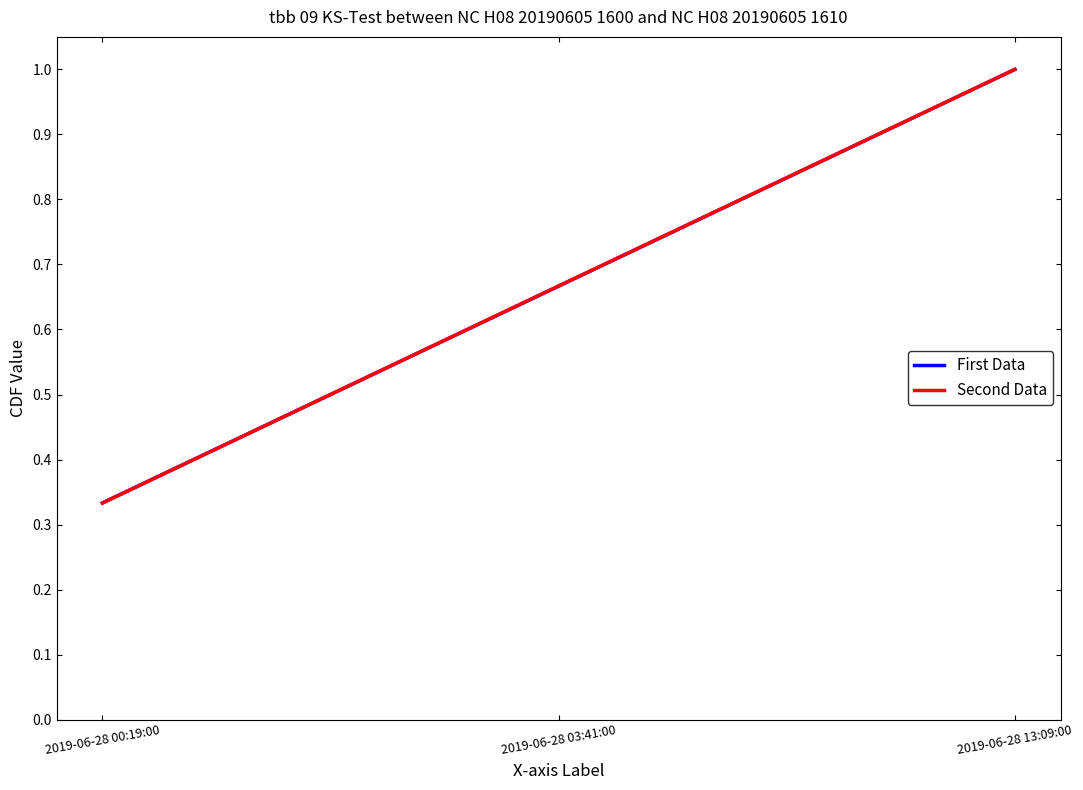

Is this an area chart (filled region under the line)?

No